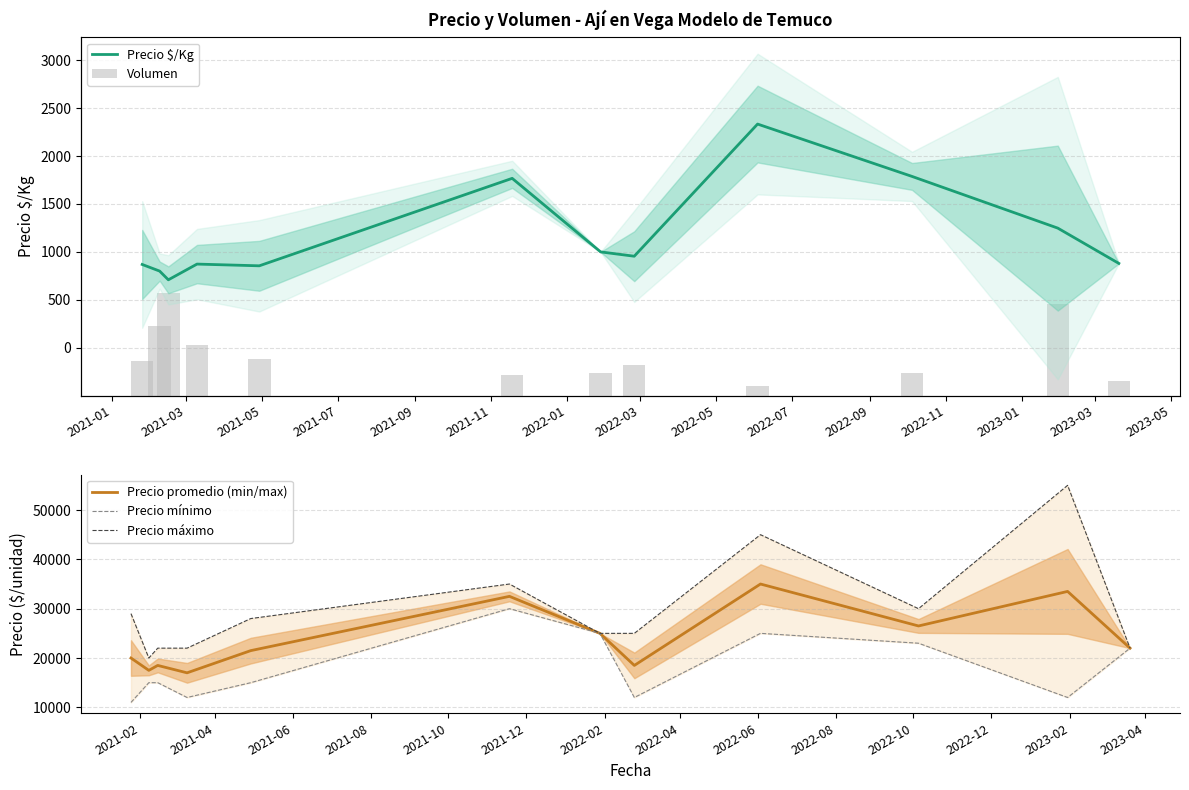

What is the difference between the second highest and second lowest values in the Precio máximo series?

23000